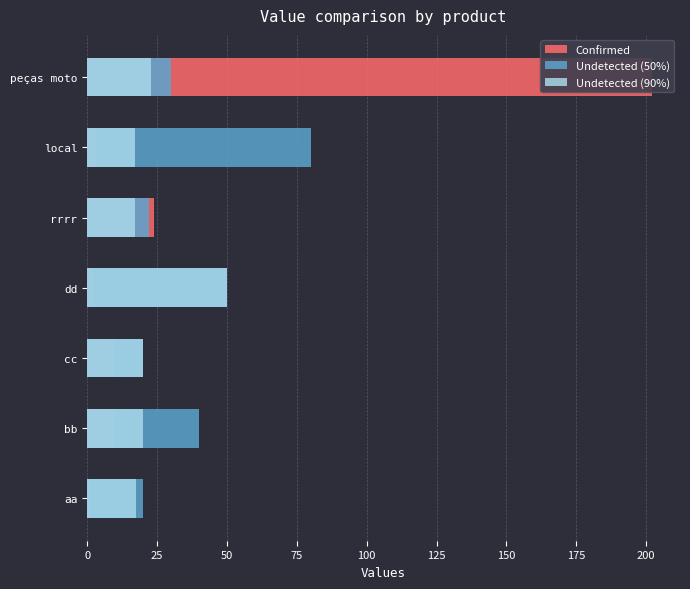

What is the difference between the second highest and minimum values in the Undetected (50%) series?

30.0